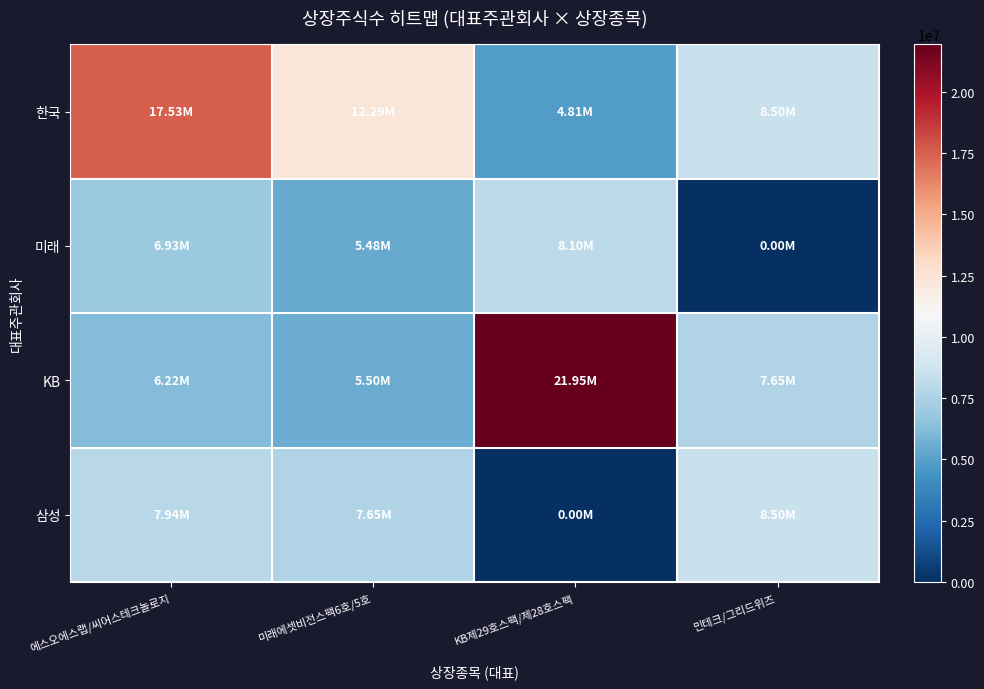

Reading left to right, transcribe all the data shown in this chart.

한국: 에스오에스랩/씨어스테크놀로지=17529140	미래에셋비전스팩6호/5호=12293880	KB제29호스팩/제28호스팩=4810000	민테크/그리드위즈=8503460
미래: 에스오에스랩/씨어스테크놀로지=6930000	미래에셋비전스팩6호/5호=5480000	KB제29호스팩/제28호스팩=8100000	민테크/그리드위즈=0
KB: 에스오에스랩/씨어스테크놀로지=6220000	미래에셋비전스팩6호/5호=5505000	KB제29호스팩/제28호스팩=21945300	민테크/그리드위즈=7651263
삼성: 에스오에스랩/씨어스테크놀로지=7942750	미래에셋비전스팩6호/5호=7651263	KB제29호스팩/제28호스팩=0	민테크/그리드위즈=8503460